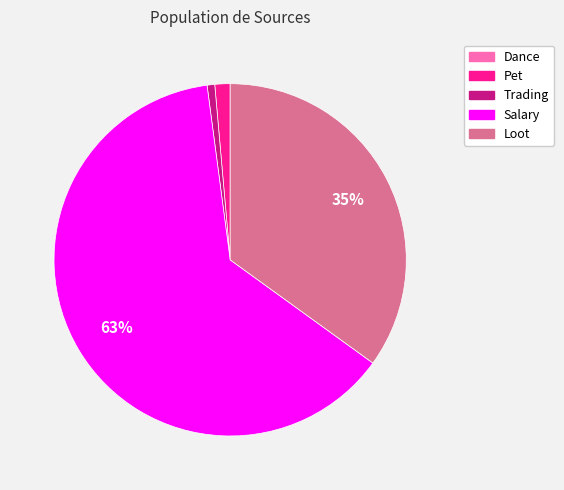

Is the sum of Trading and Loot greater than half?

No